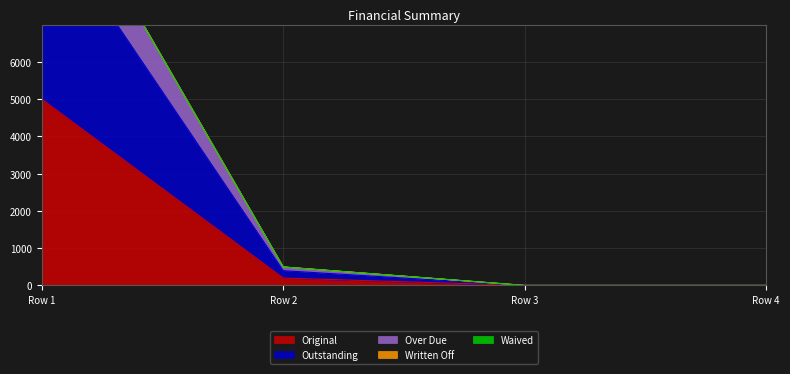

True or false: Original has more than 2 points higher than both neighbors.

False